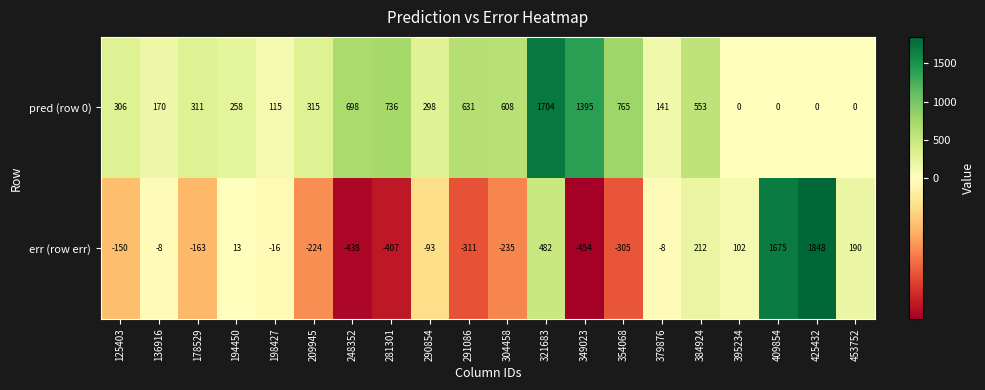

At 290854, list the series in order from largest to smallest.

pred (row 0), err (row err)